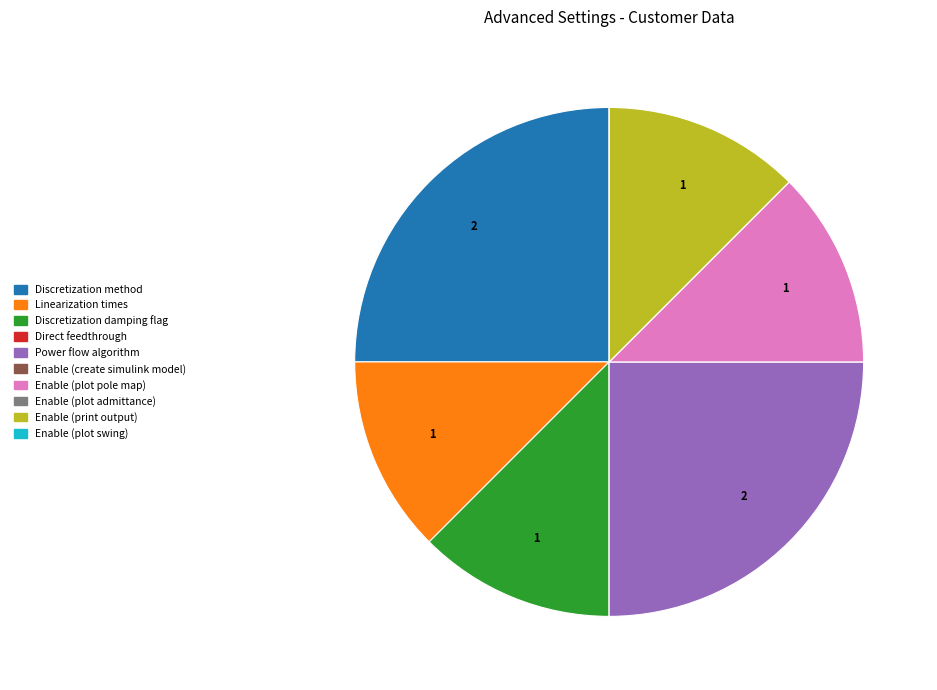

True or false: Discretization damping flag accounts for 12% of the total.

True